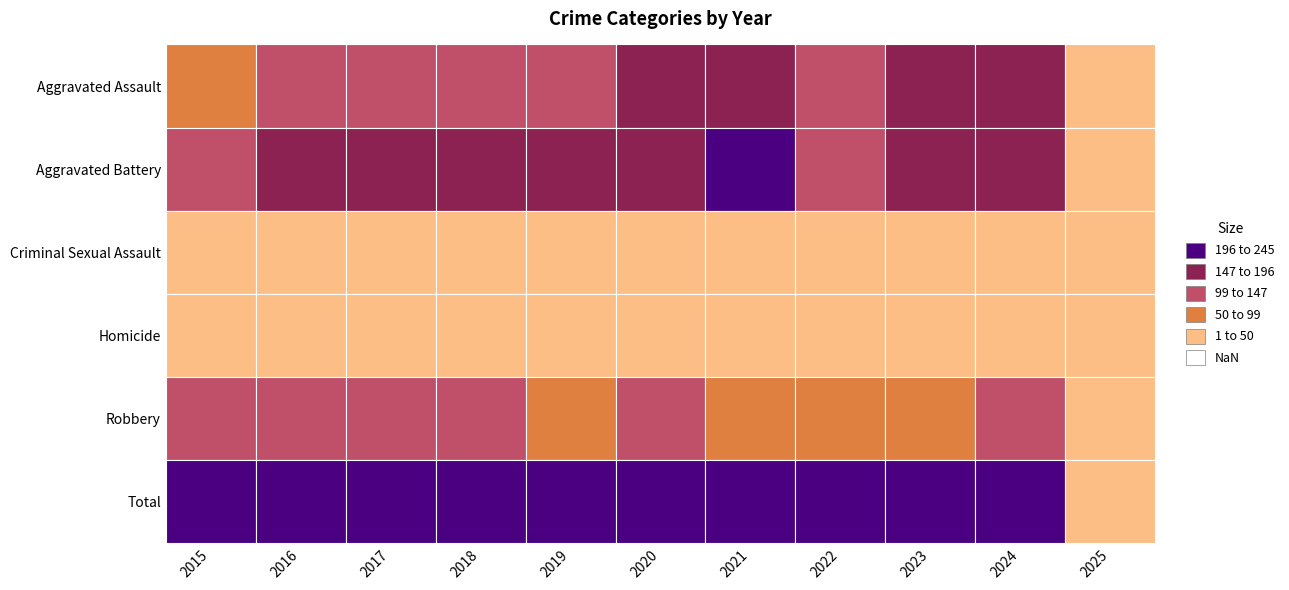

How many data points does each series have?

11